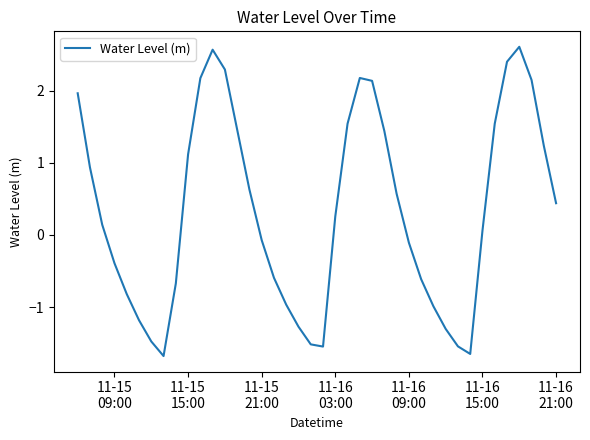

How many categories are shown in the chart?

40